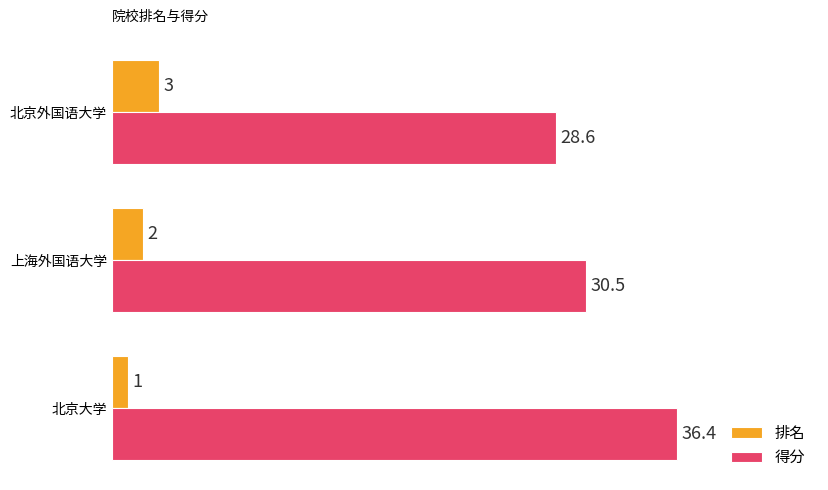

What is the highest value of the 排名 series?

3.0